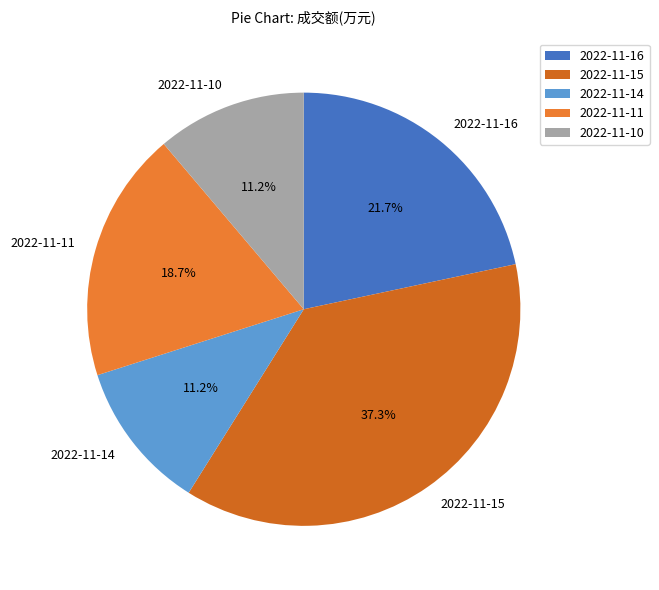

Is there a majority slice in this chart?

No